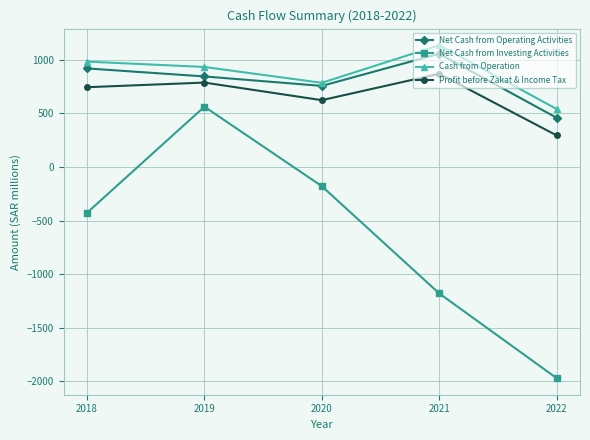

At which category is the sum across all series the highest?

2019